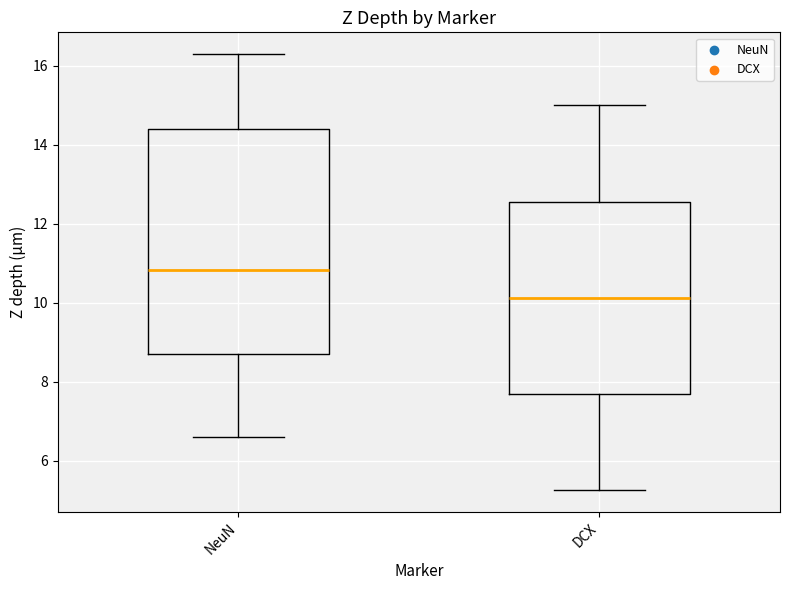

Which box has the highest median line?

NeuN